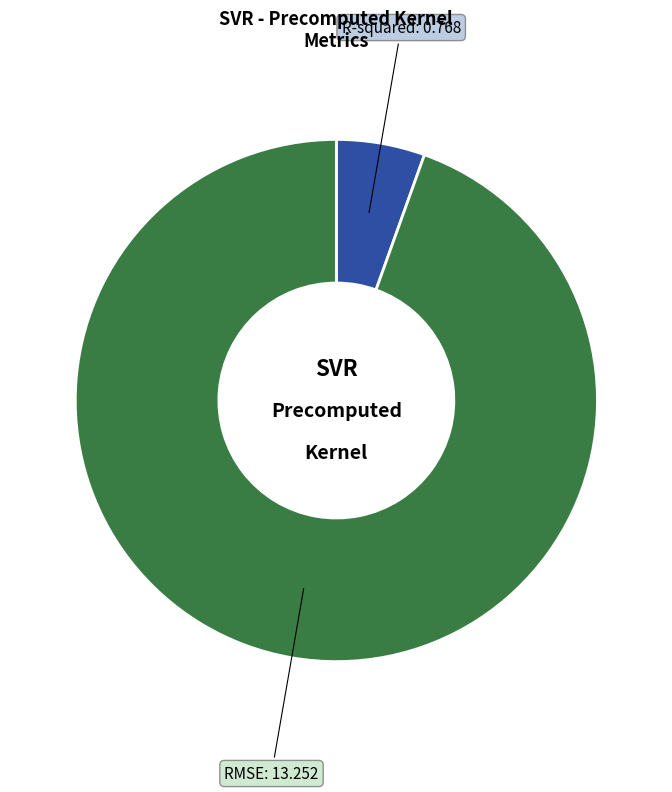

Does any single category account for the majority?

Yes